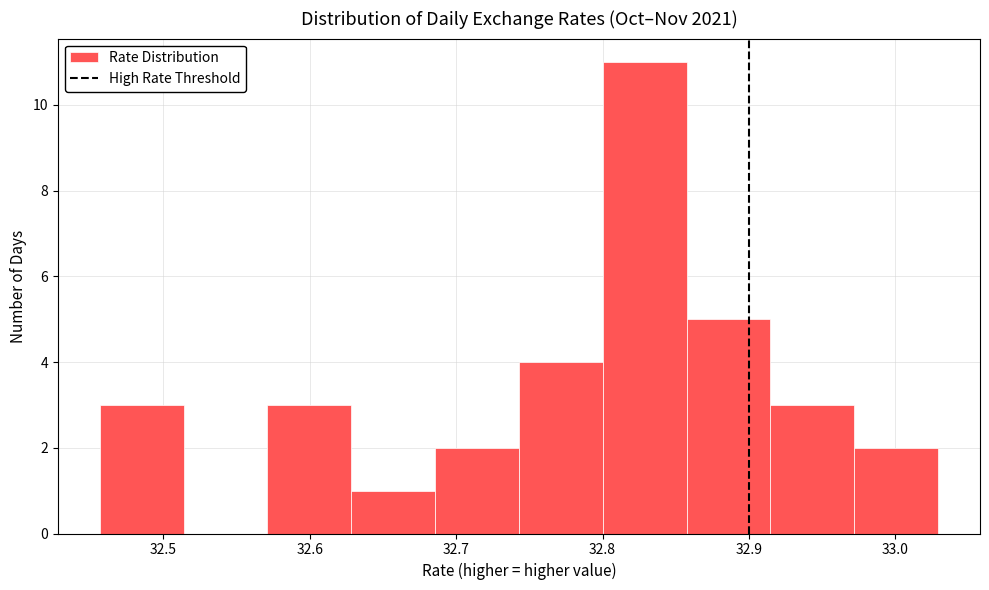

Over which range of the x-axis is the bar tallest?

32.80 to 32.86